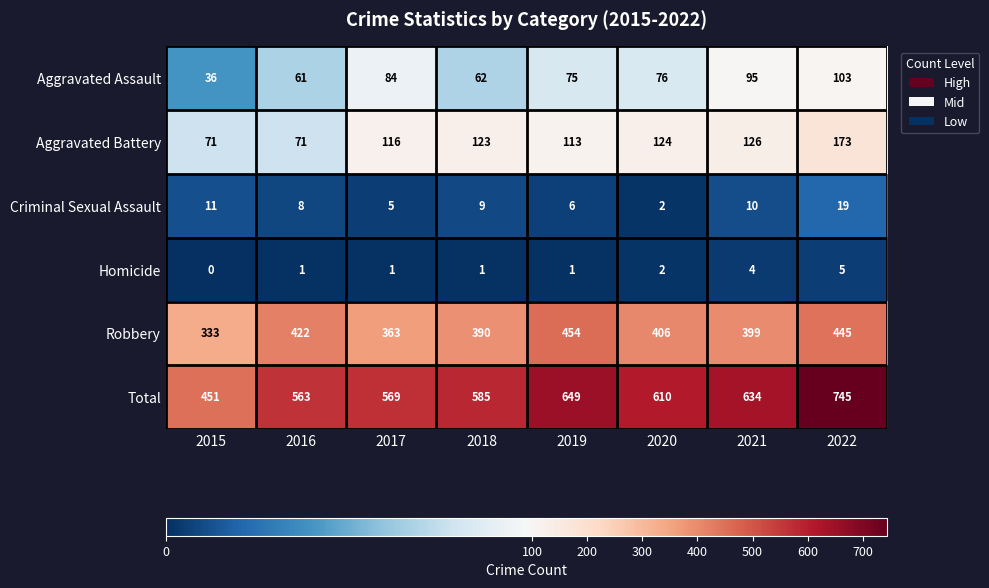

At which label does Total first exceed 610?

2019